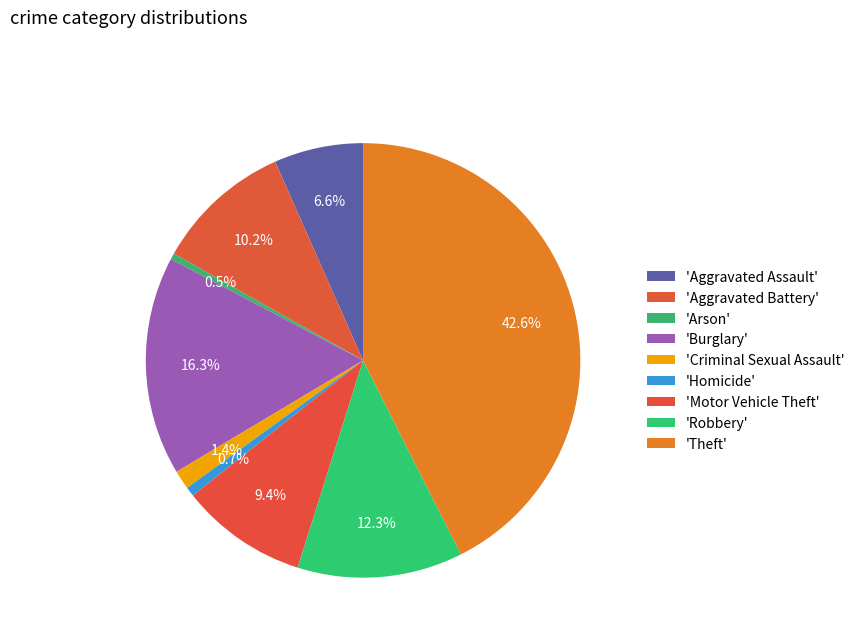

Which category has the smallest portion of the pie?

Arson